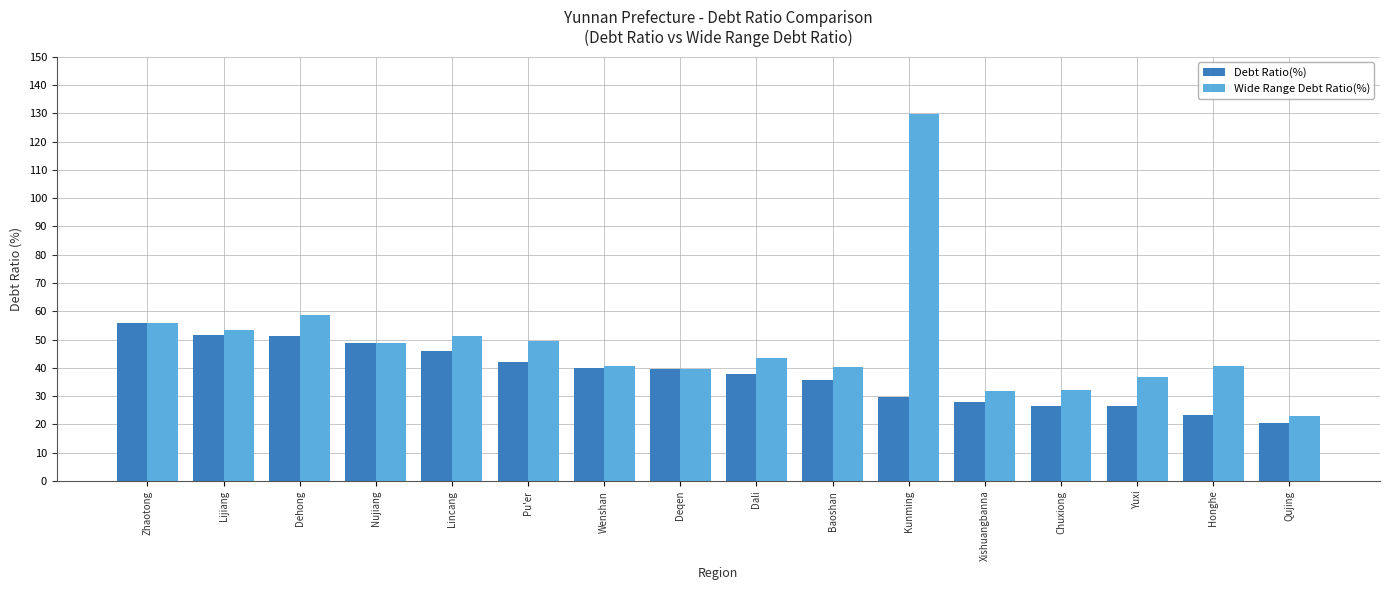

At how many categories does at least one series exceed 111?

1